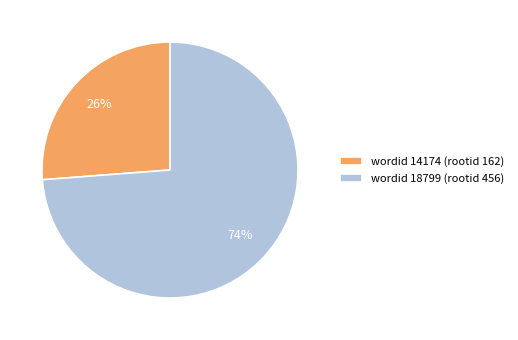

Which has a higher value, wordid 18799 (rootid 456) or wordid 14174 (rootid 162)?

wordid 18799 (rootid 456)